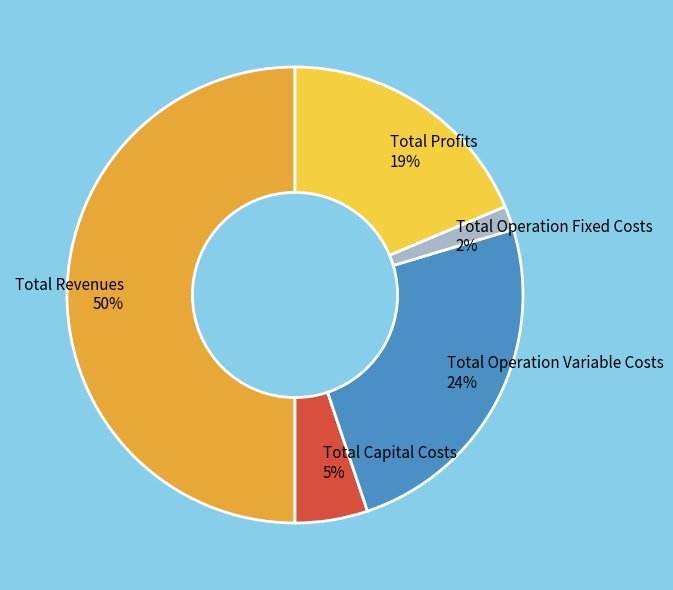

To the nearest percent, what portion does Total Operation Fixed Costs represent?

2%